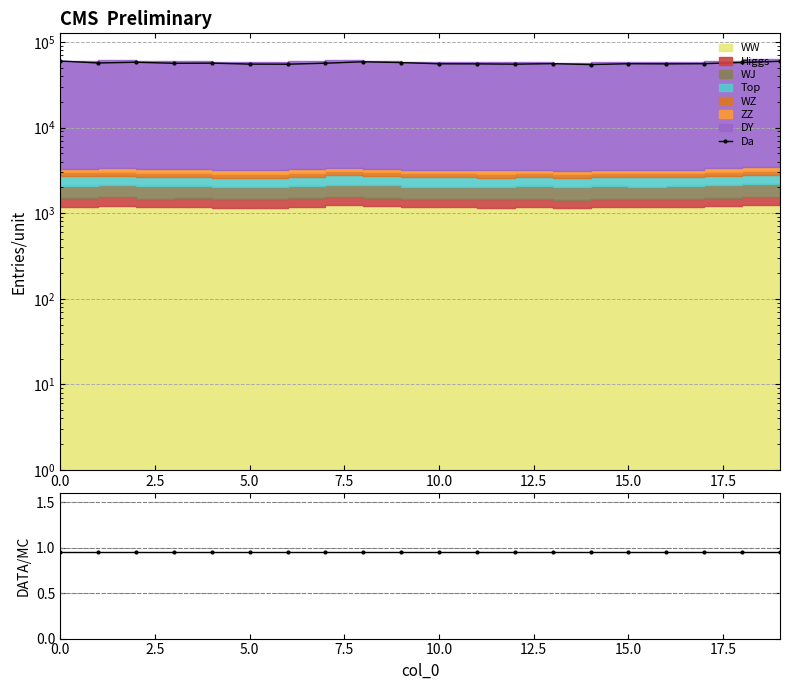

True or false: Da has more than 2 interior local peaks.

True